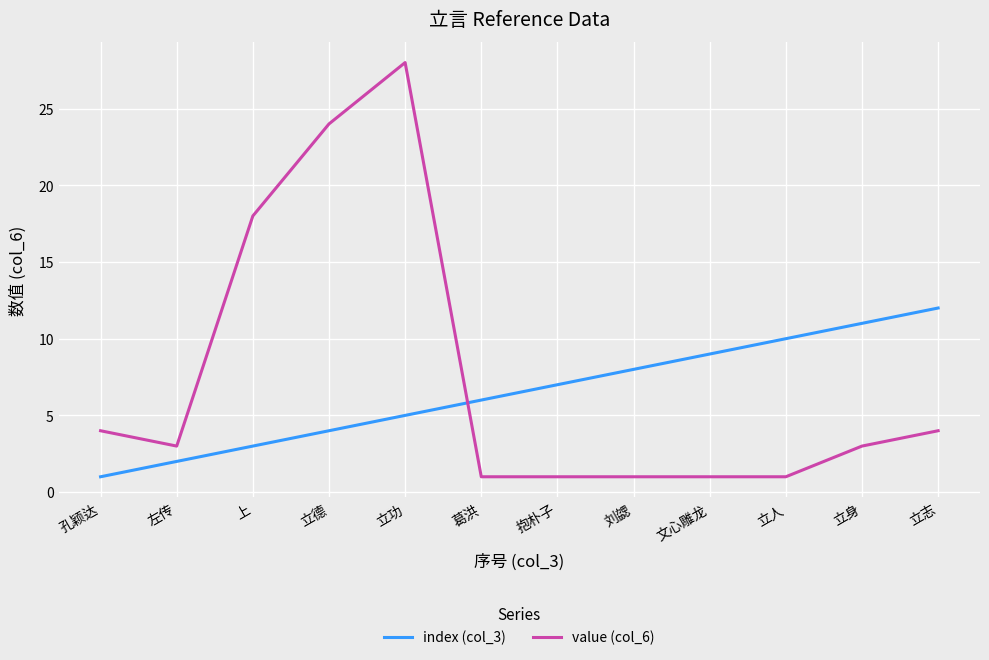

At how many categories does at least one series exceed 25?

1